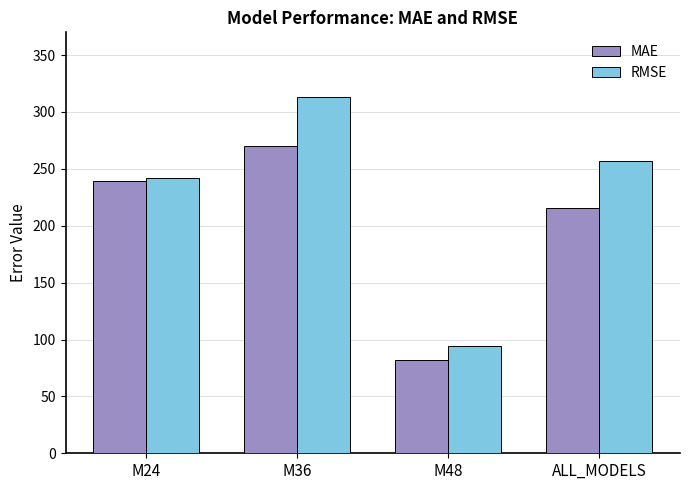

What value does the MAE series have at ALL_MODELS?

215.2